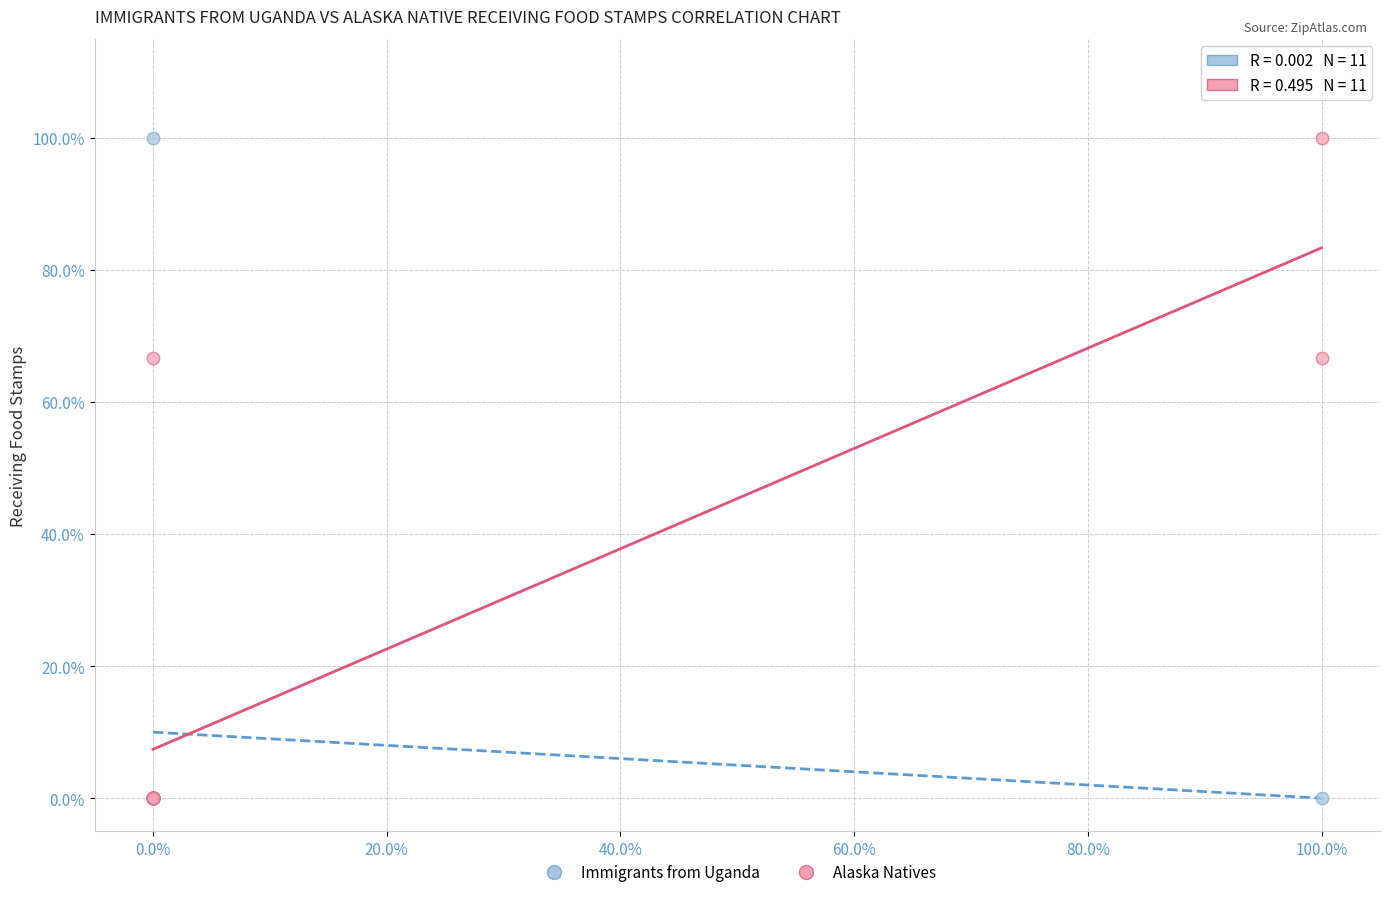

What are all the series names shown in the legend?

Immigrants from Uganda, Alaska Natives